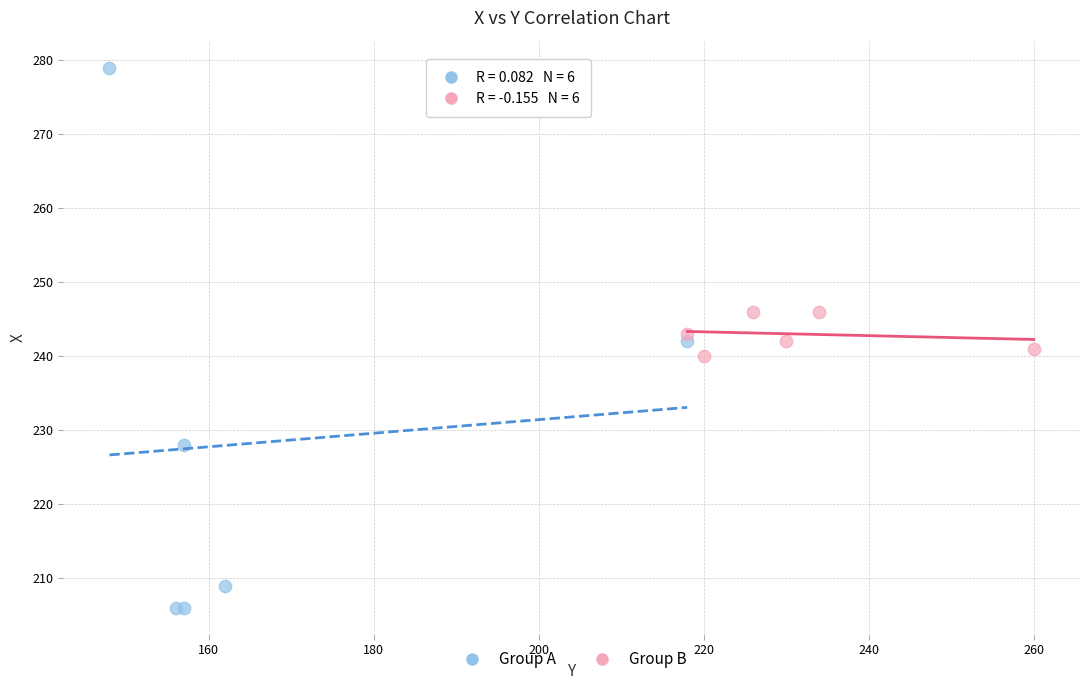

What are all the series names shown in the legend?

Group A, Group B